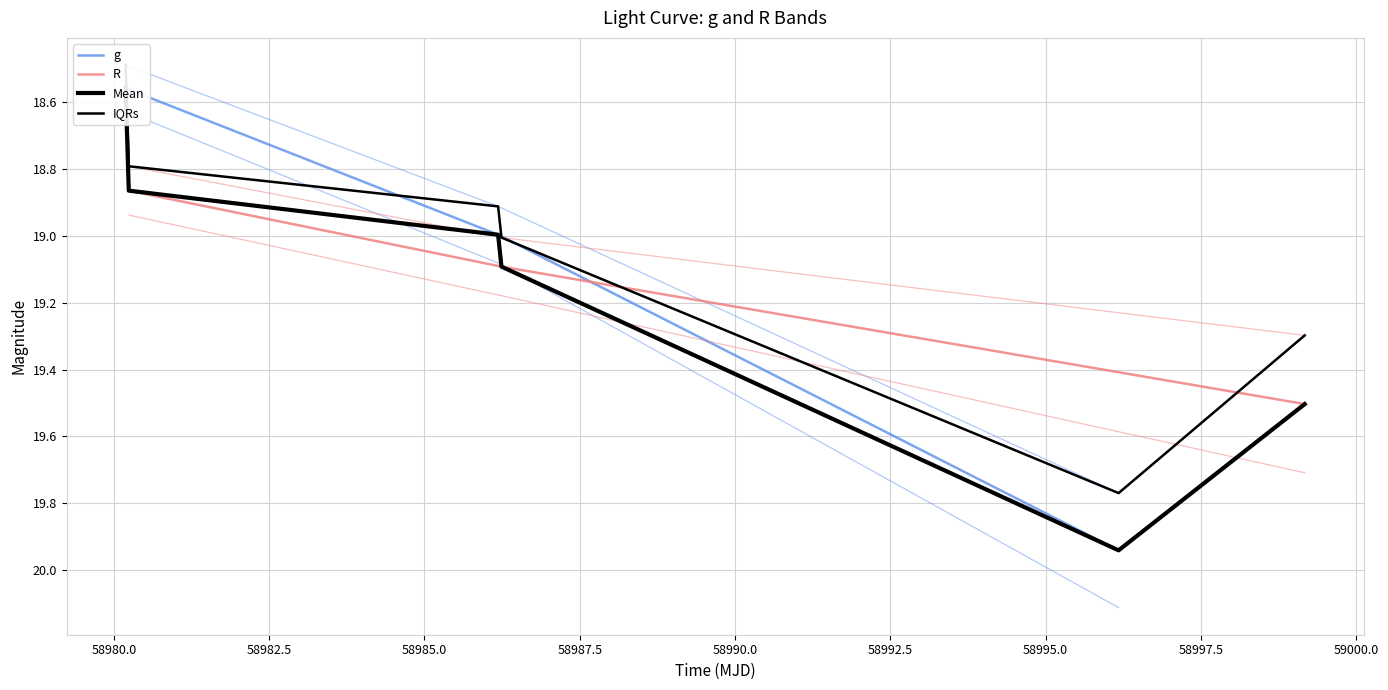

Reading left to right, extract all data points from this chart.

g: 18.6	19.0	19.9
R: 18.9	19.1	19.5
magerr_g: 18.6	19.1	20.1